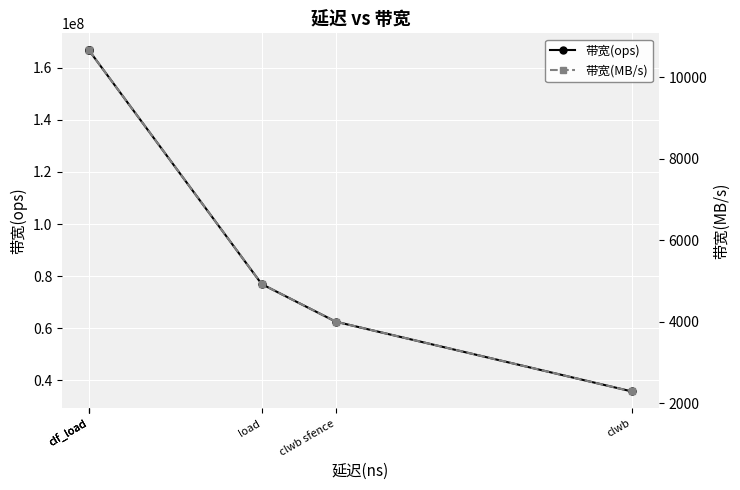

True or false: 带宽(ops) and 带宽(MB/s) cross at least once.

False